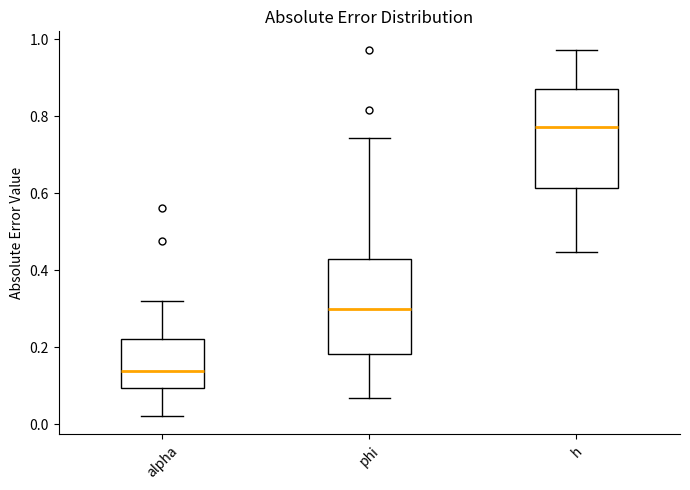

Where does the upper whisker of the box for phi end on the y-axis? The values are not printed on the chart, so give them approximately, as read against the axis.

0.74